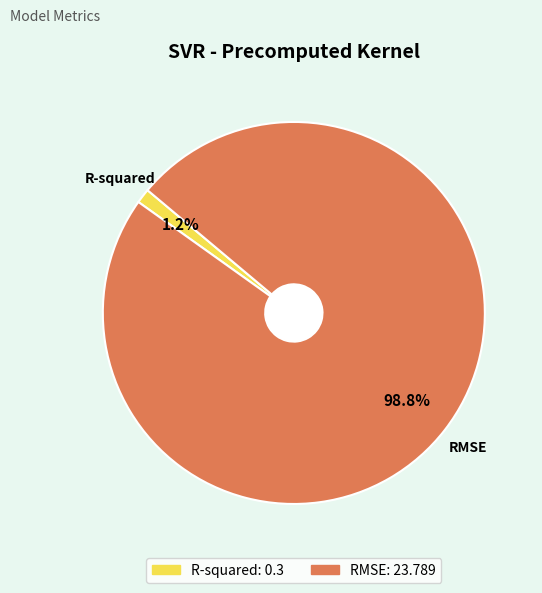

Which category has the biggest portion of the pie?

RMSE